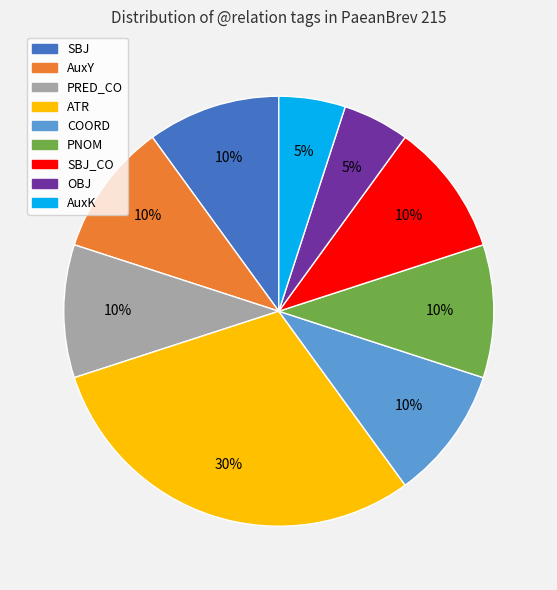

To the nearest percent, what is the difference between the largest and smallest slice percentages?

25%